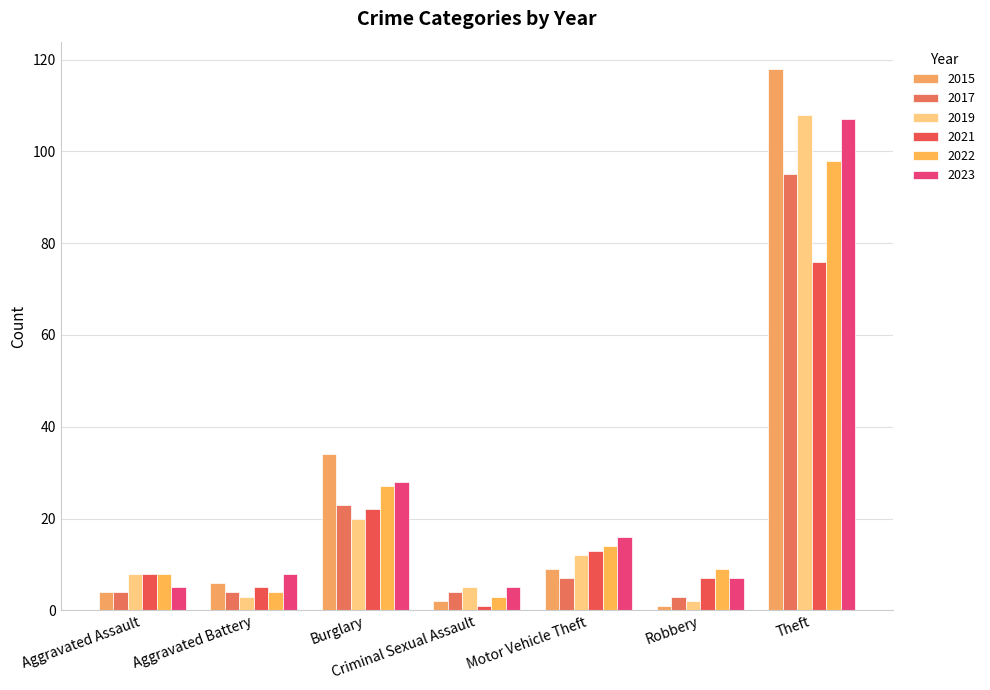

What is the difference between the second highest and second lowest values in the 2017 series?

19